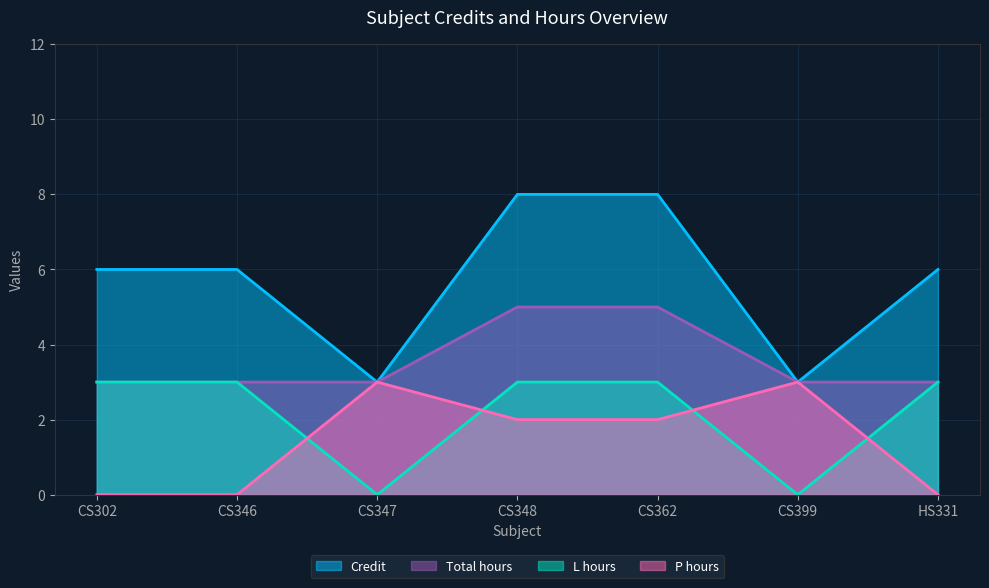

What is the spread (max minus min) of values at CS348?

6